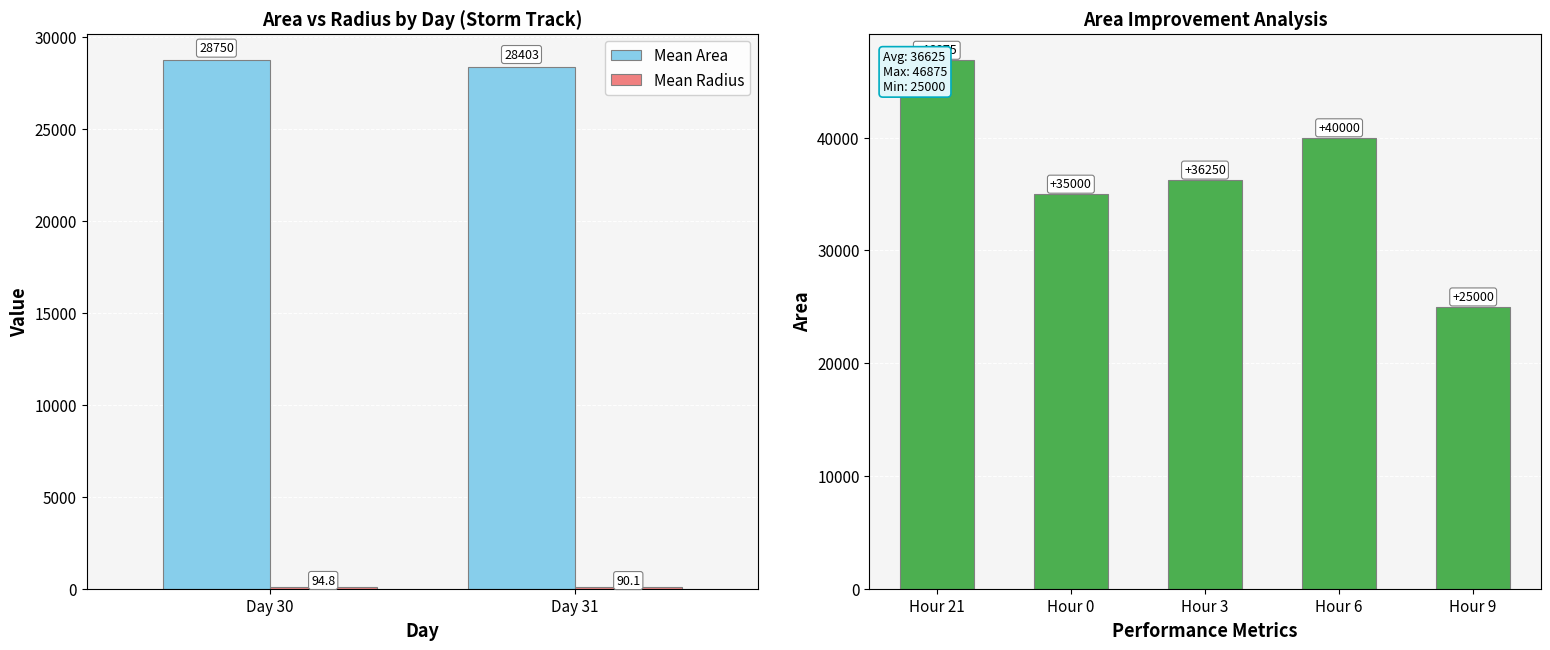

How many data points does each series have?

2